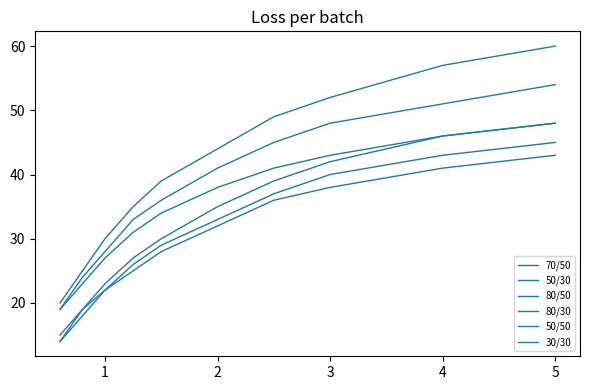

How many lines are shown in the chart?

6